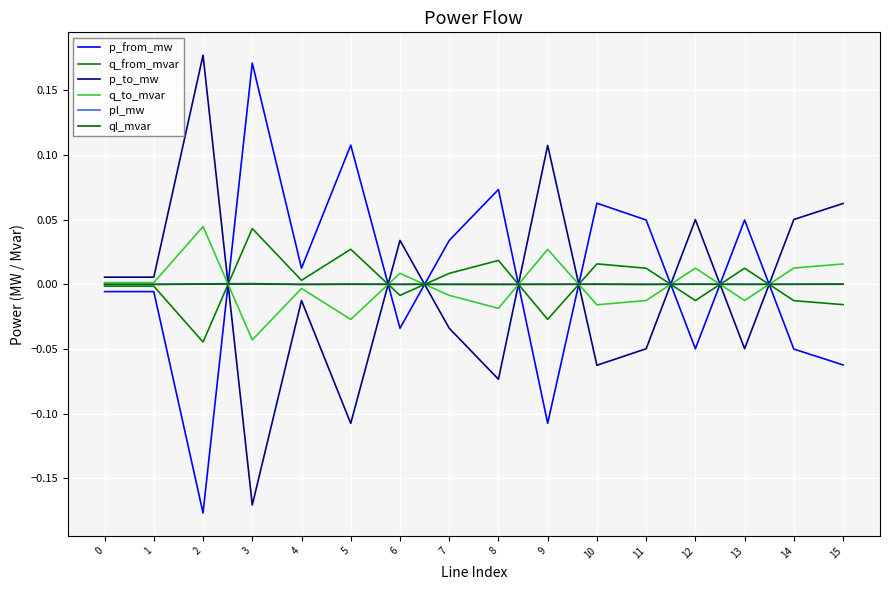

How many values in p_from_mw are below zero?

8